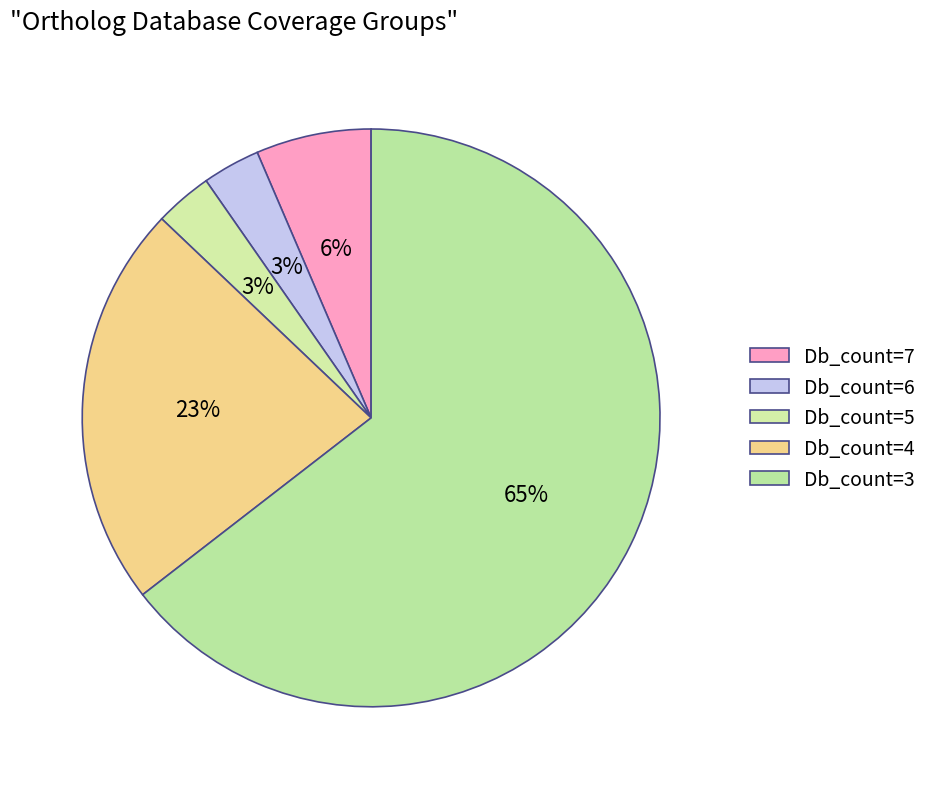

Is there a majority slice in this chart?

Yes